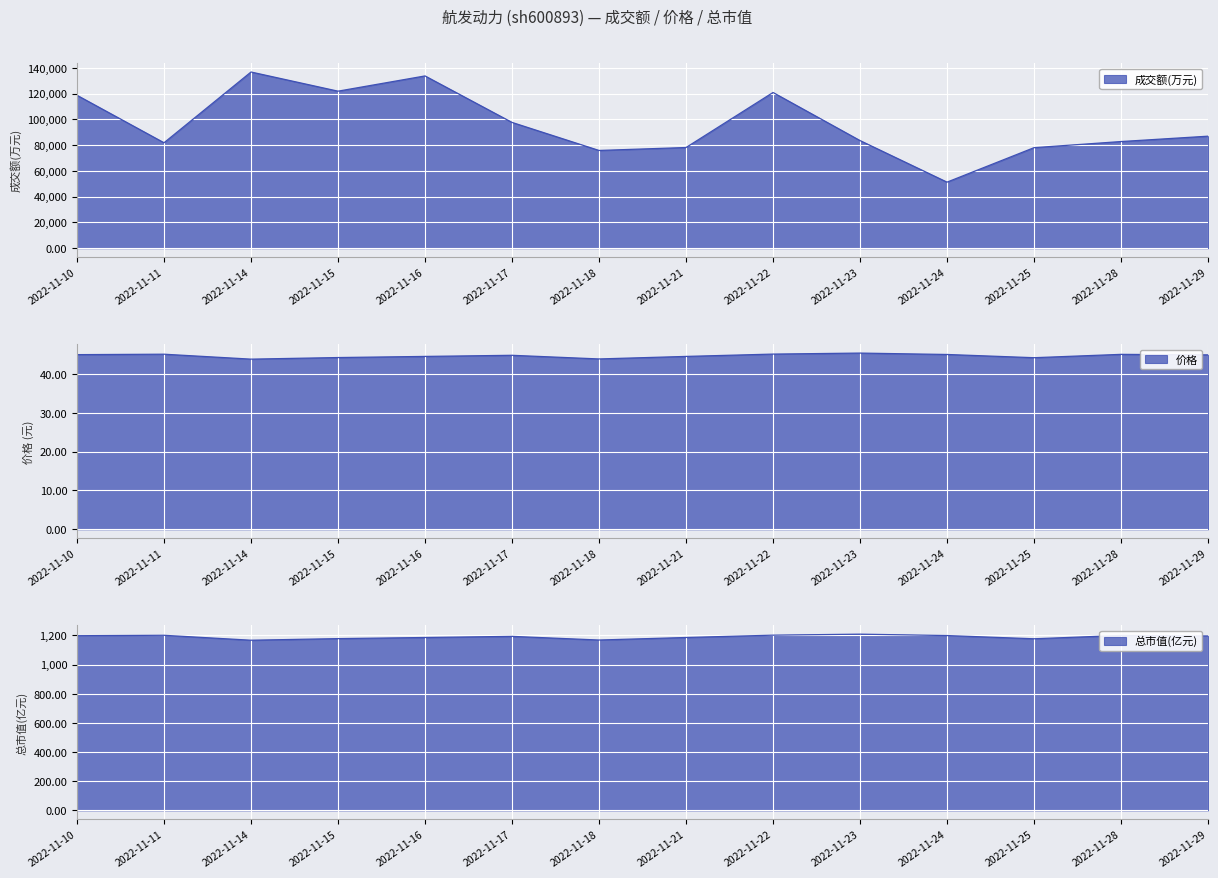

Which series has the largest range (max minus min)?

成交额(万元)